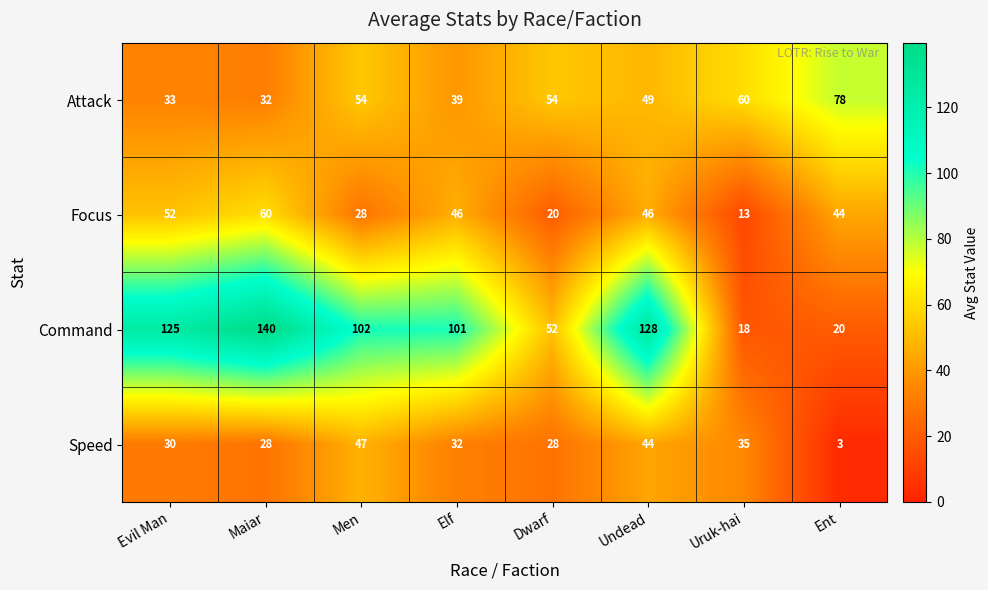

Which label corresponds to the largest value in the chart?

Maiar